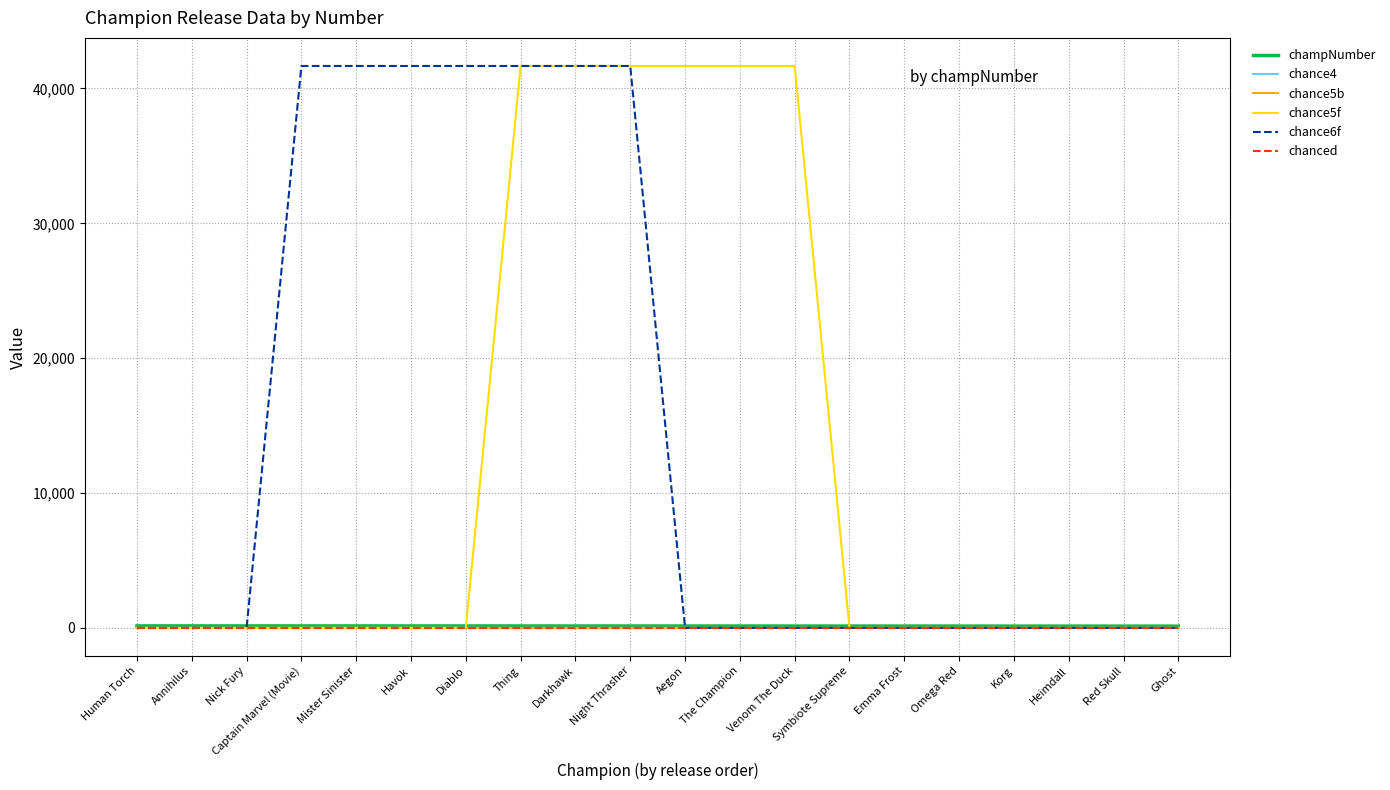

What is the difference between the highest and lowest values at Annihilus?

147.0